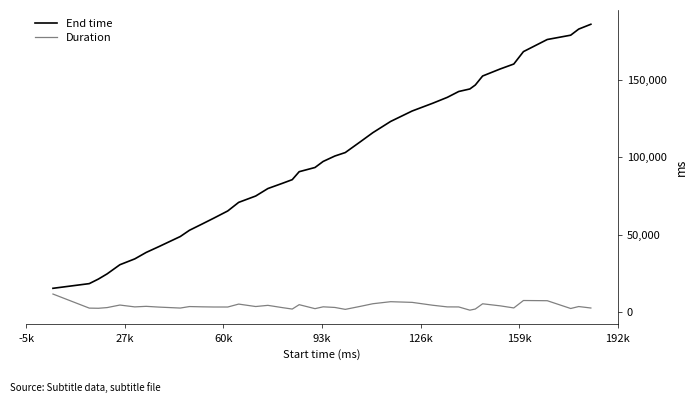

Which series has the widest spread of values?

End time